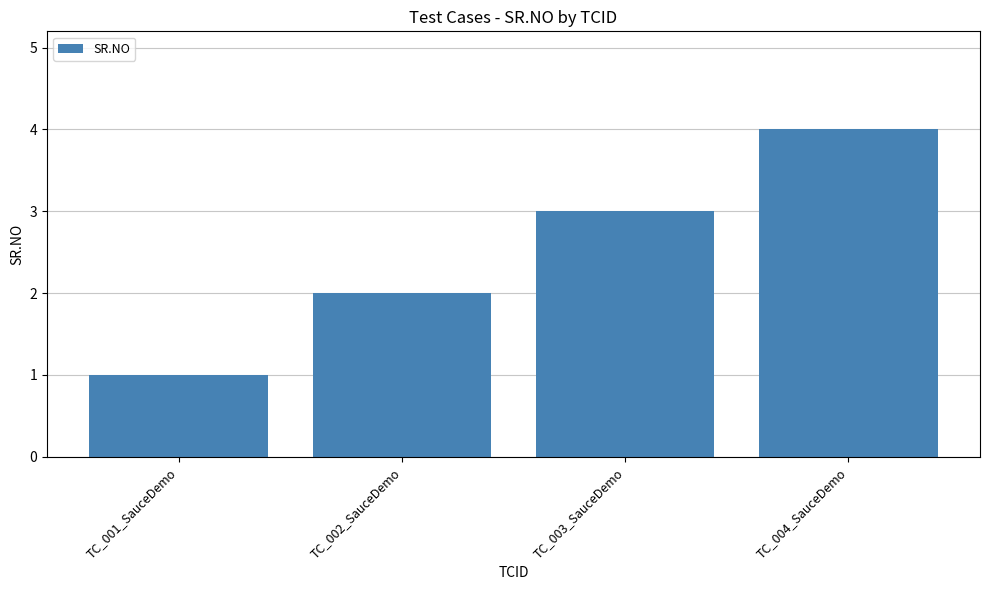

List the labels in order of value, largest first.

TC_004_SauceDemo, TC_003_SauceDemo, TC_002_SauceDemo, TC_001_SauceDemo